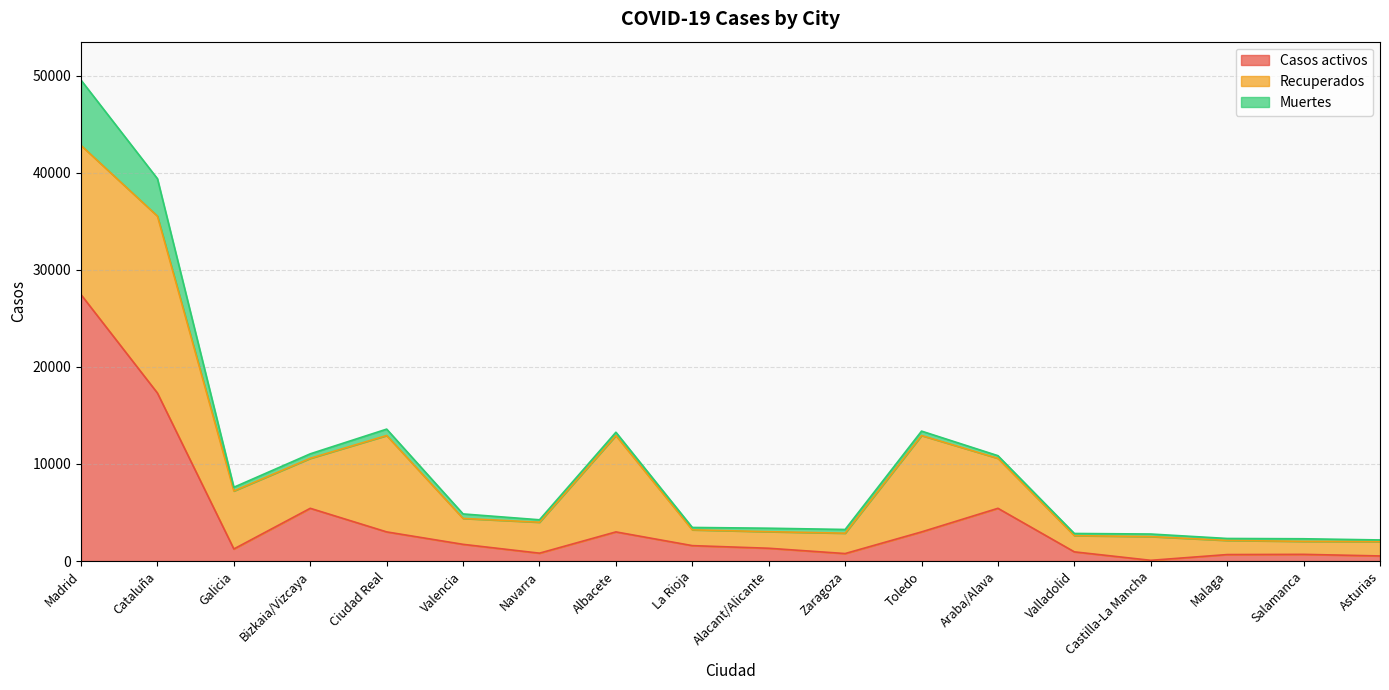

At how many categories does at least one series exceed 11426?

2